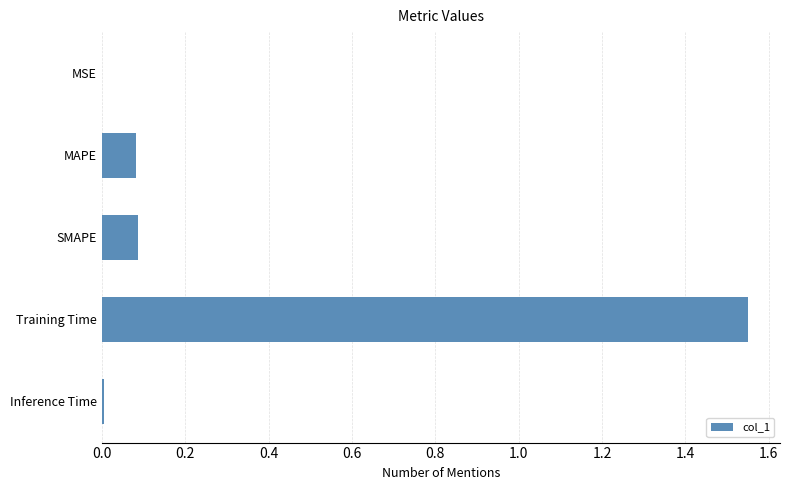

Which label corresponds to the largest value in the chart?

Training Time